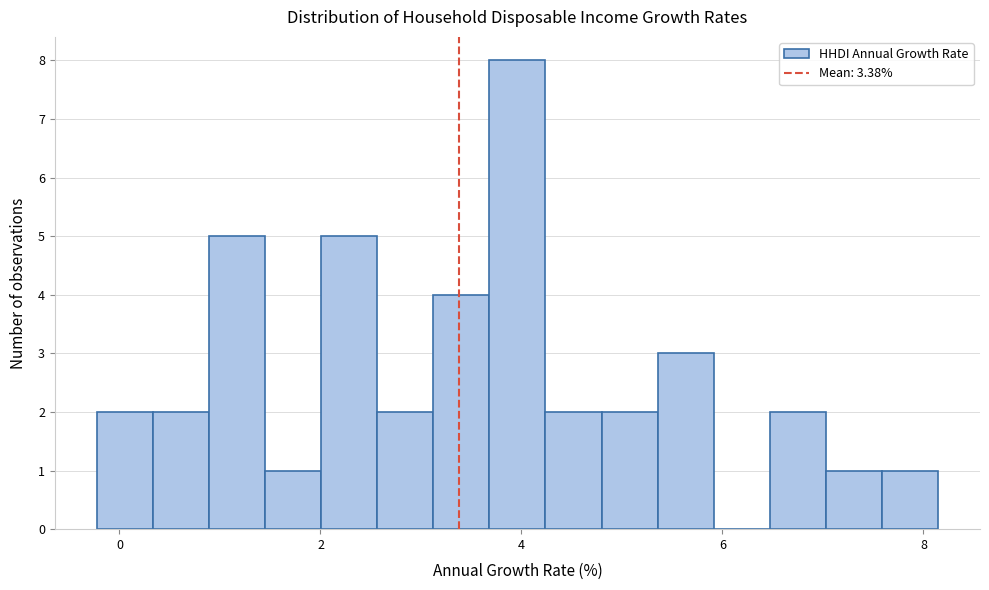

Around what value on the x-axis is the tallest bar? Give the approximate position of its centre, as read against the axis.

4.0